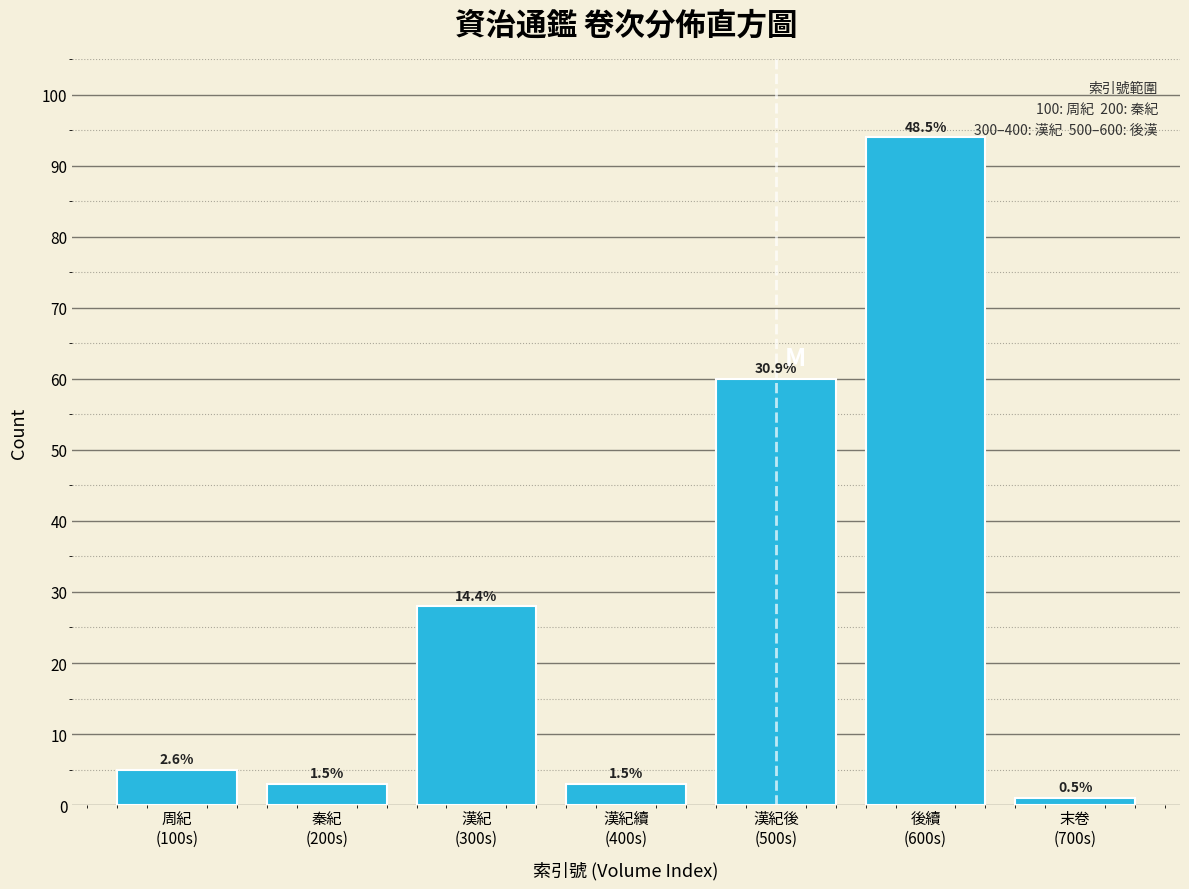

Are the bars horizontal?

No